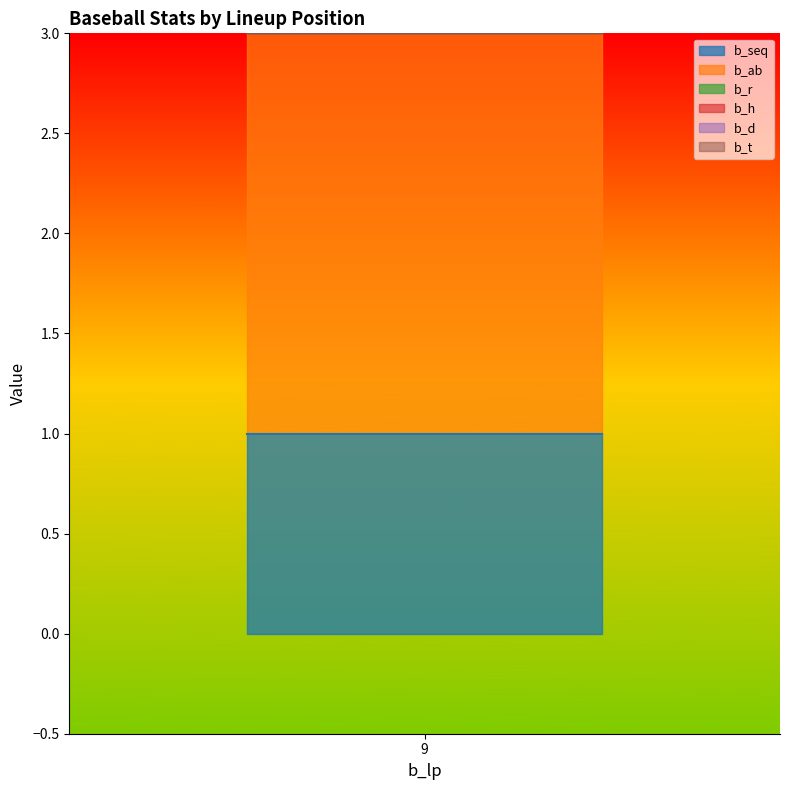

Which series has the largest total across all categories?

b_ab